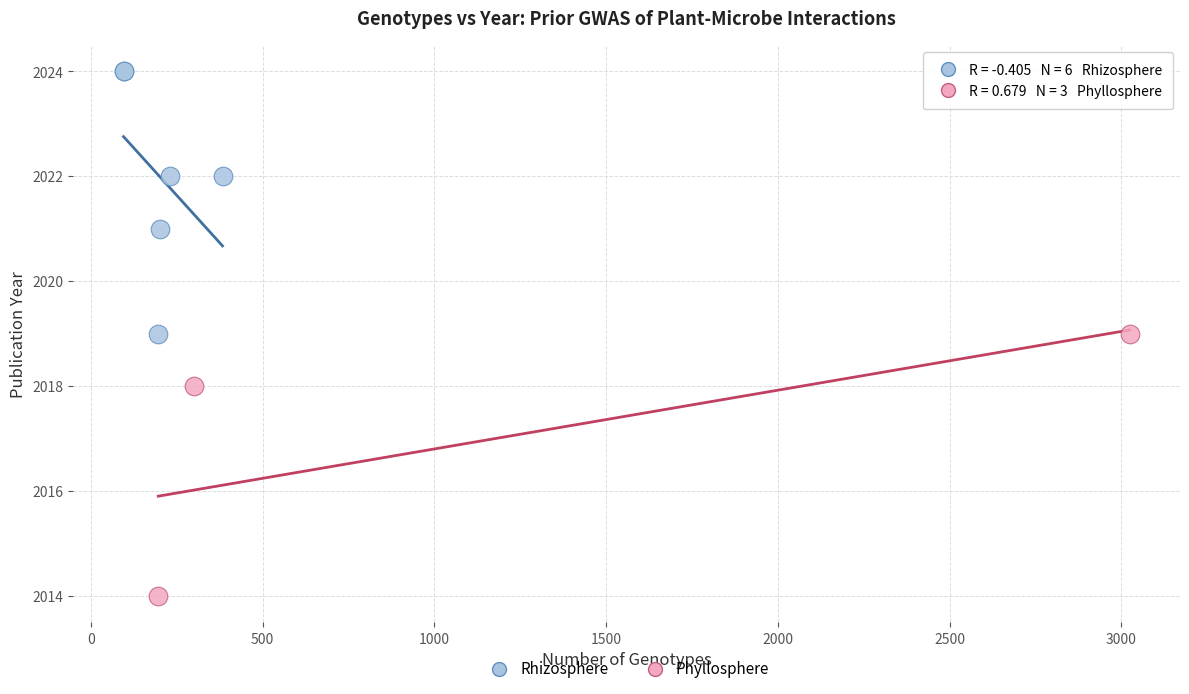

Which series contains the lowest Y value?

Phyllosphere